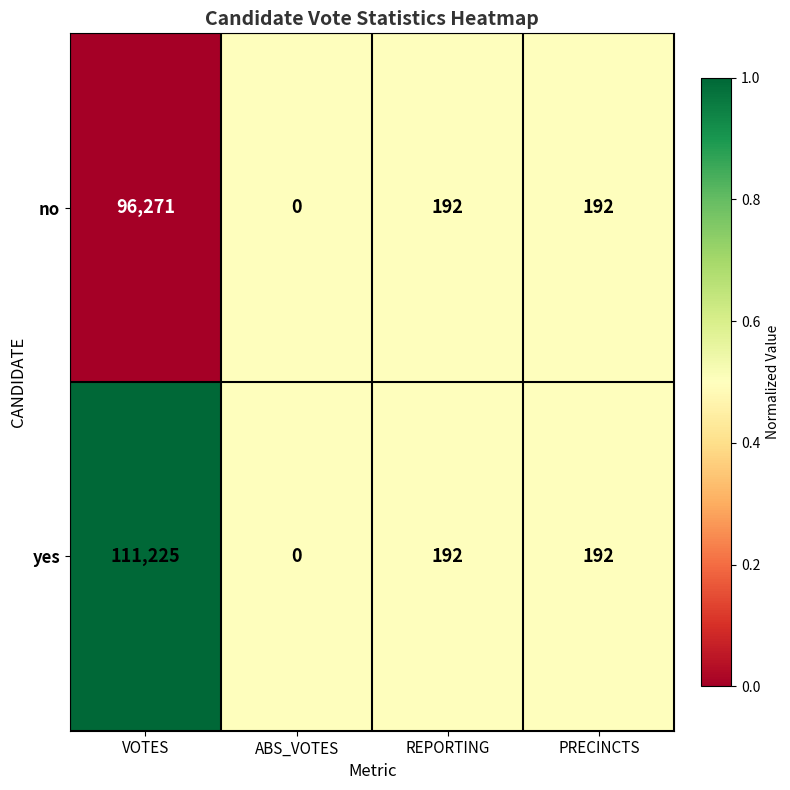

What is the sum of the no values at PRECINCTS and VOTES?

96463